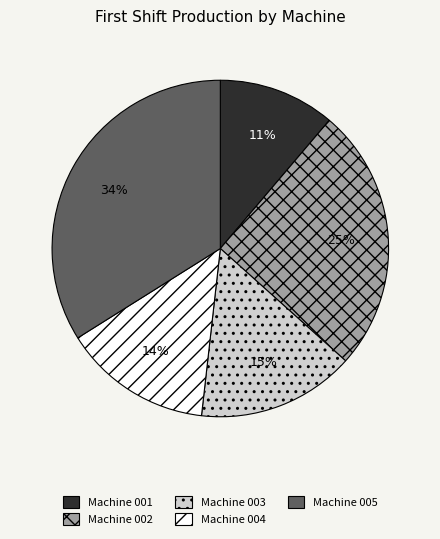

How many slices are in this pie chart?

5